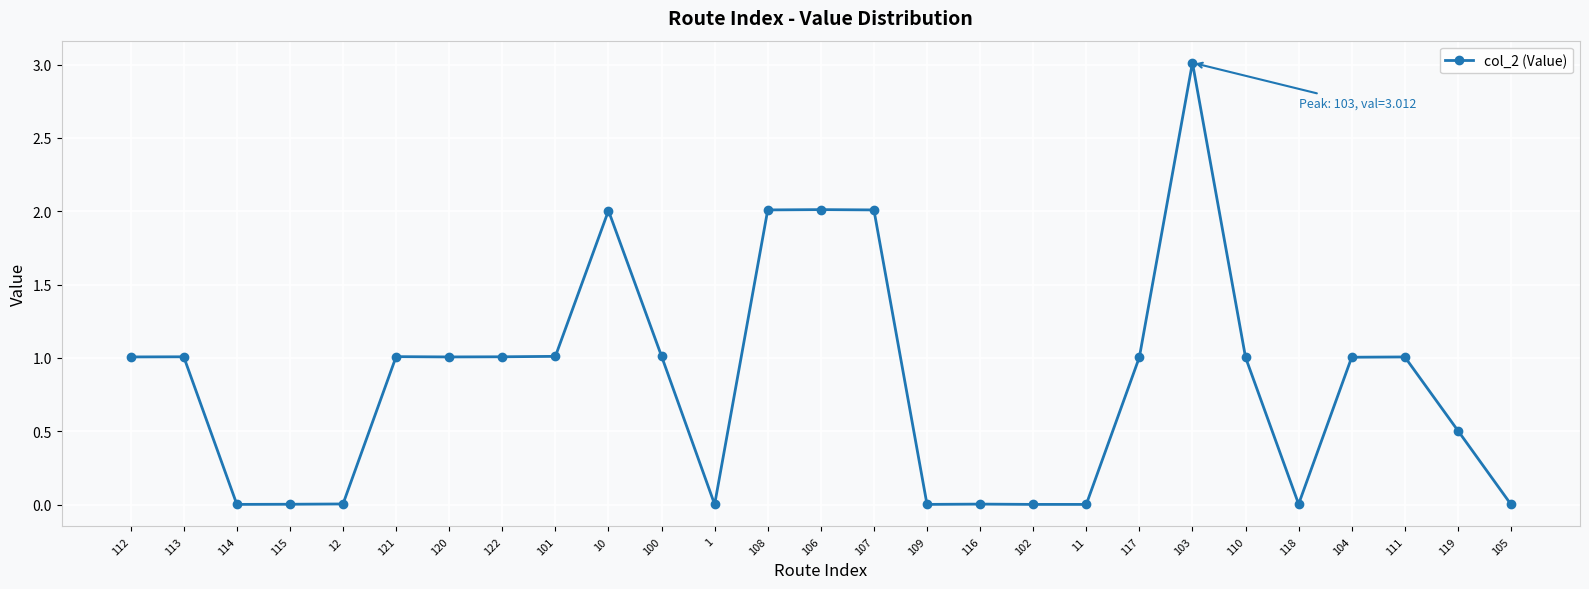

True or false: the data has more than 2 interior local peaks.

True